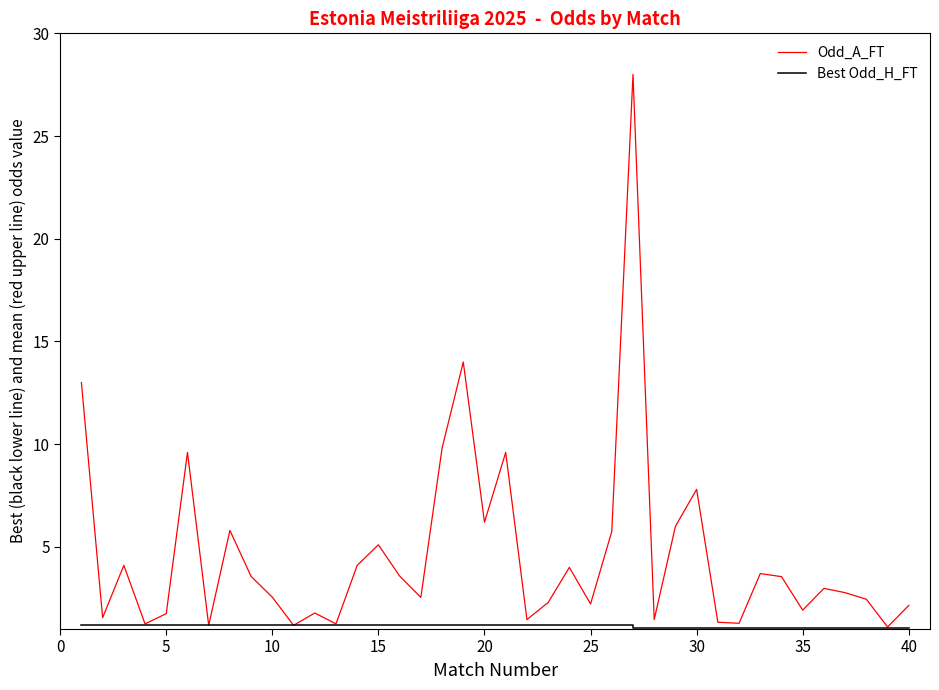

Count the number of data series in this chart.

2